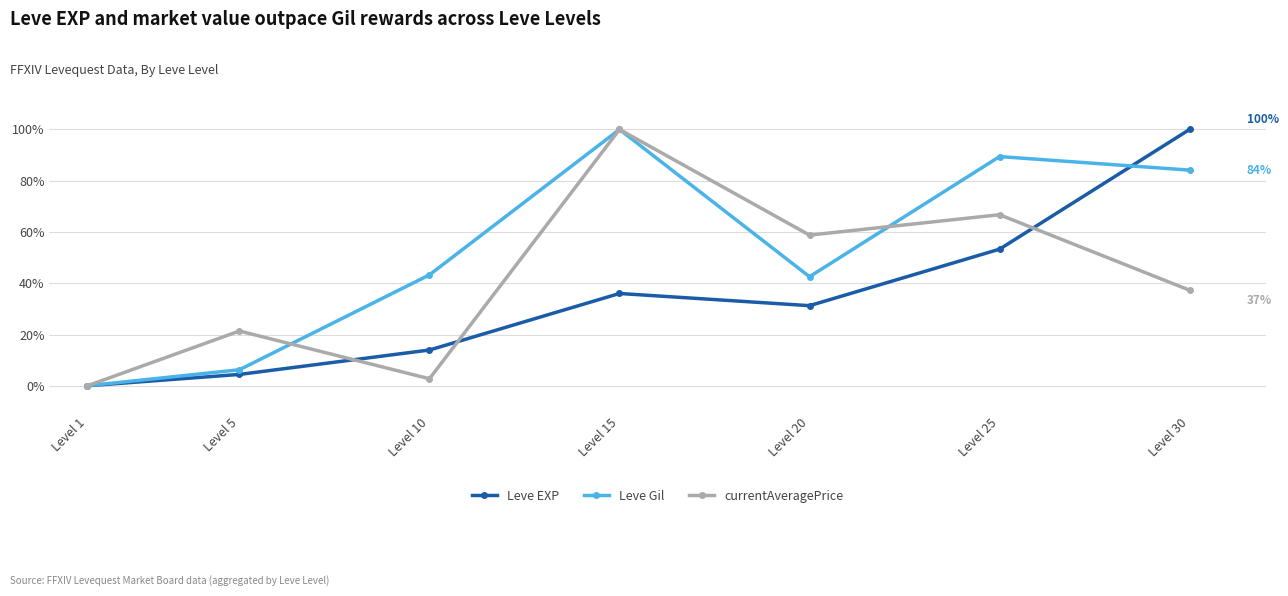

Which series changed the most between Level 10 and Level 25?

currentAveragePrice